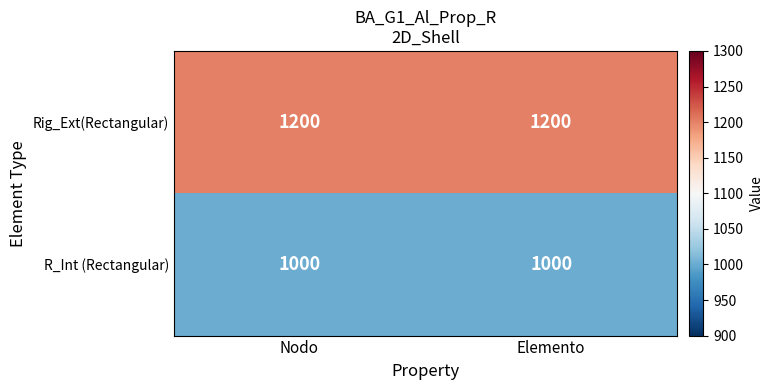

How many series are shown in this chart?

2